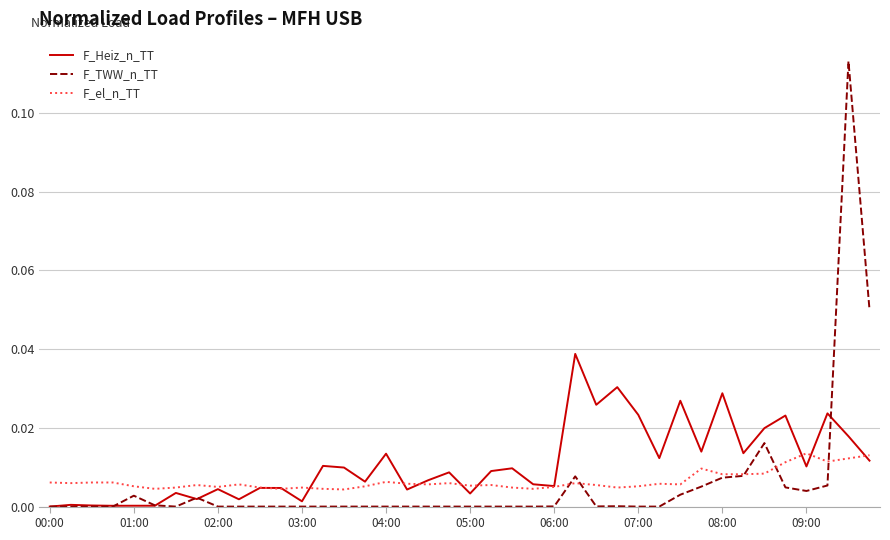

Rank the series by their maximum value, from highest to lowest.

F_TWW_n_TT, F_Heiz_n_TT, F_el_n_TT